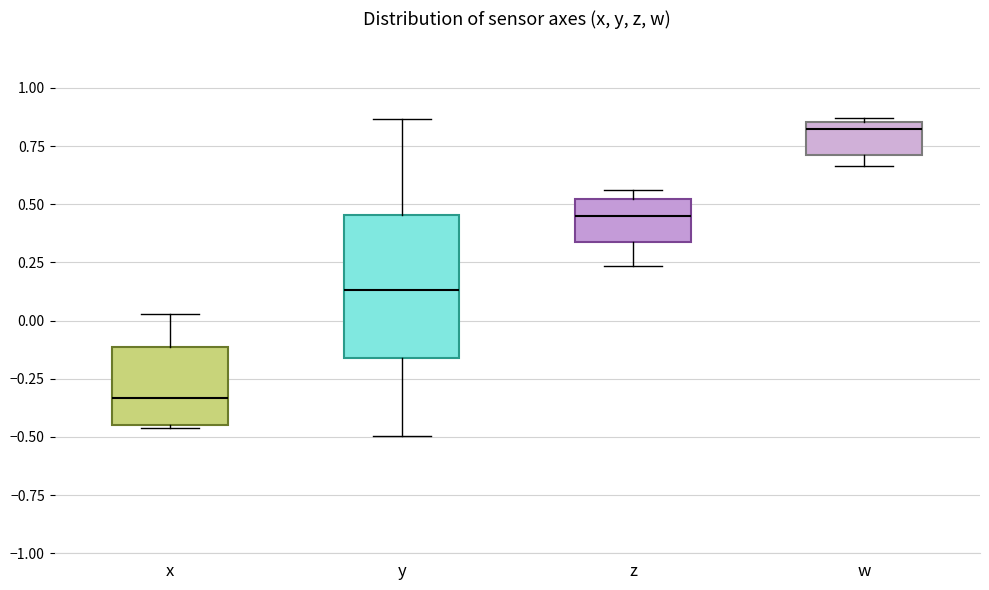

Which box is the tallest, from its lower edge to its upper edge?

y